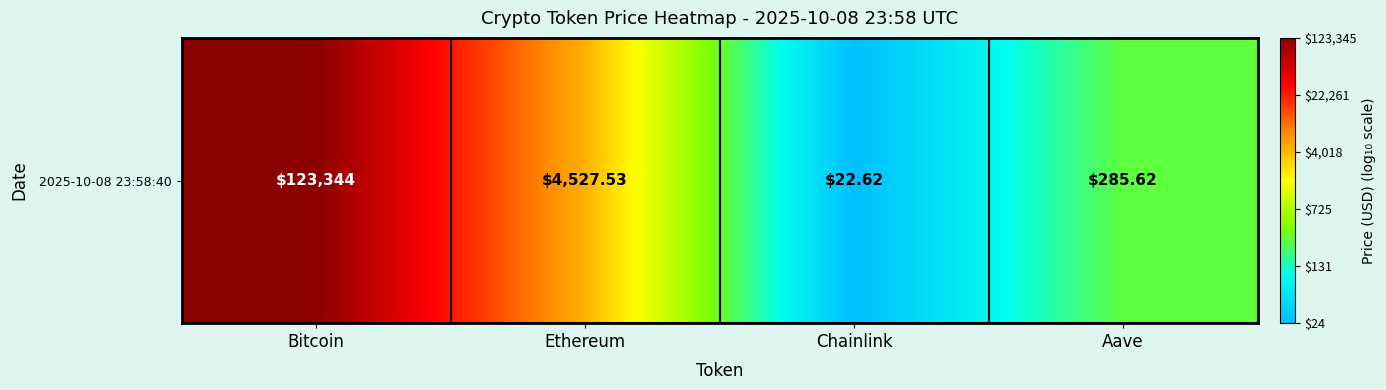

What is the difference between the values at Bitcoin and Aave?

2.6